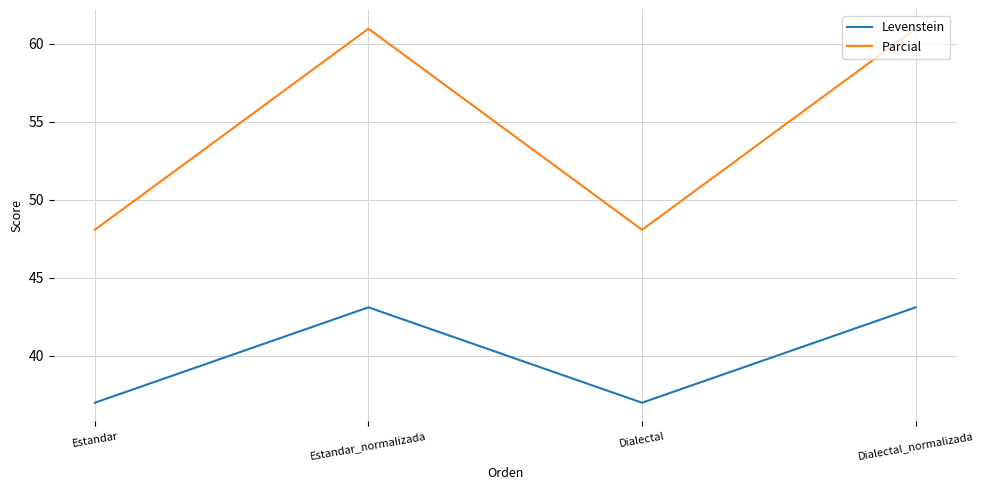

Which series changed the most between Dialectal and Dialectal_normalizada?

Parcial